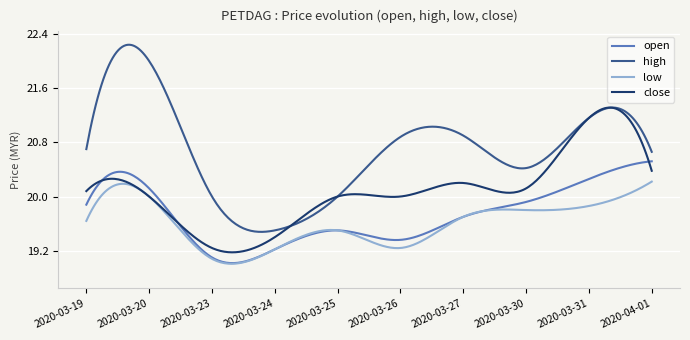

True or false: high and low cross at least once.

False